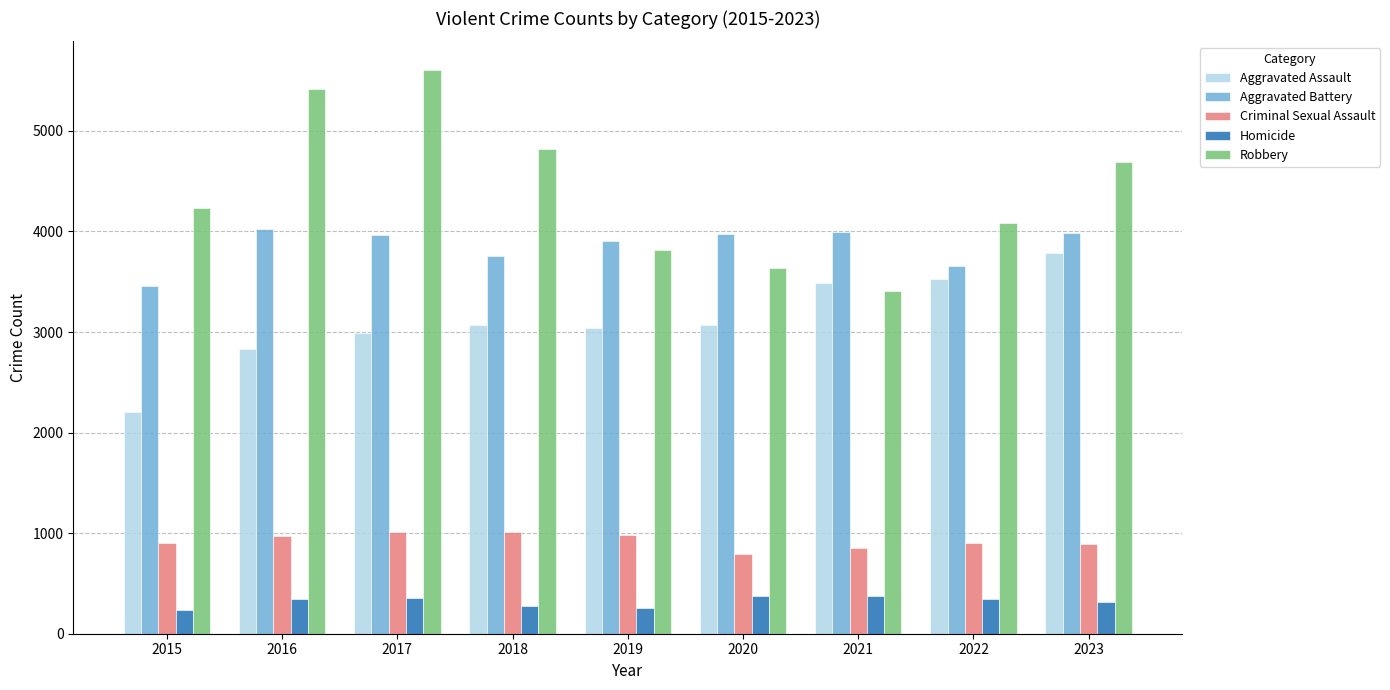

Is the value of Aggravated Assault at 2018 greater than the value of Criminal Sexual Assault at 2018?

Yes